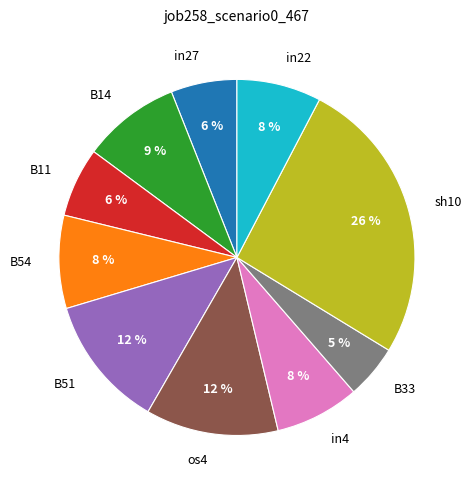

To the nearest percent, what is the combined percentage of in22 and B51?

20%